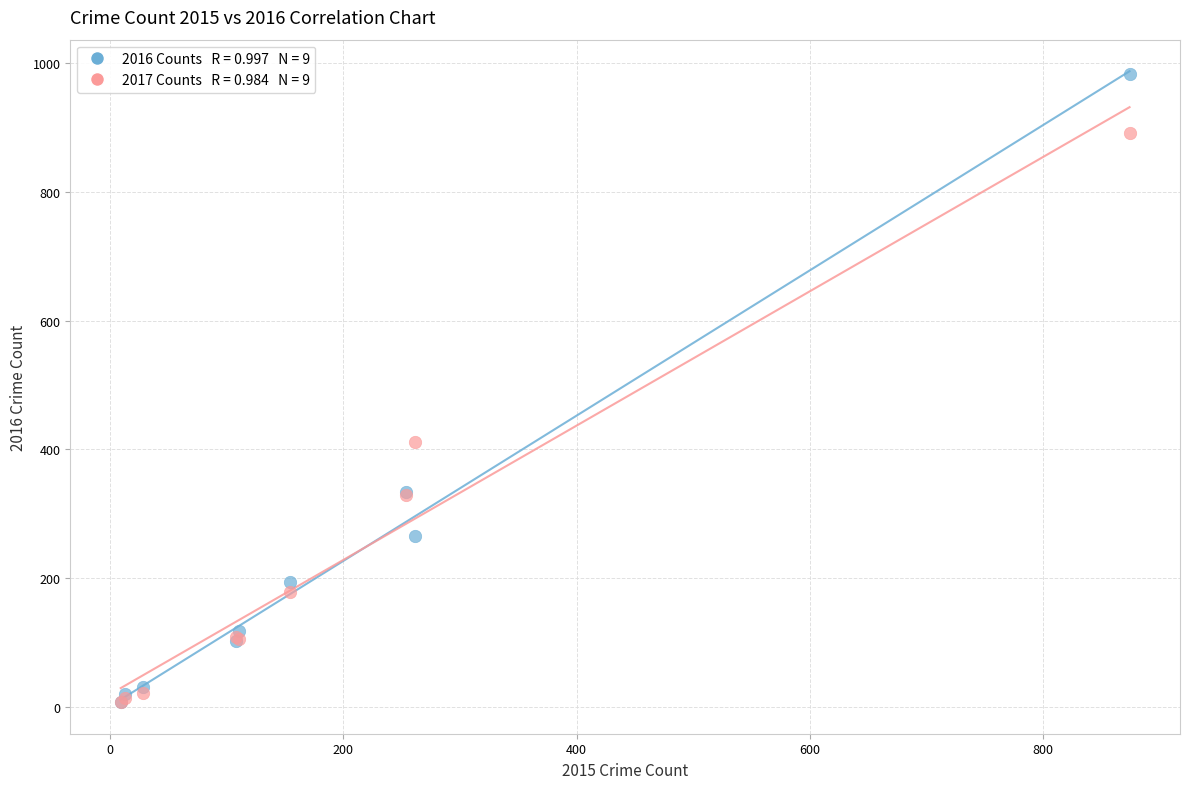

Across all series, what Y value is closest to 495?

411